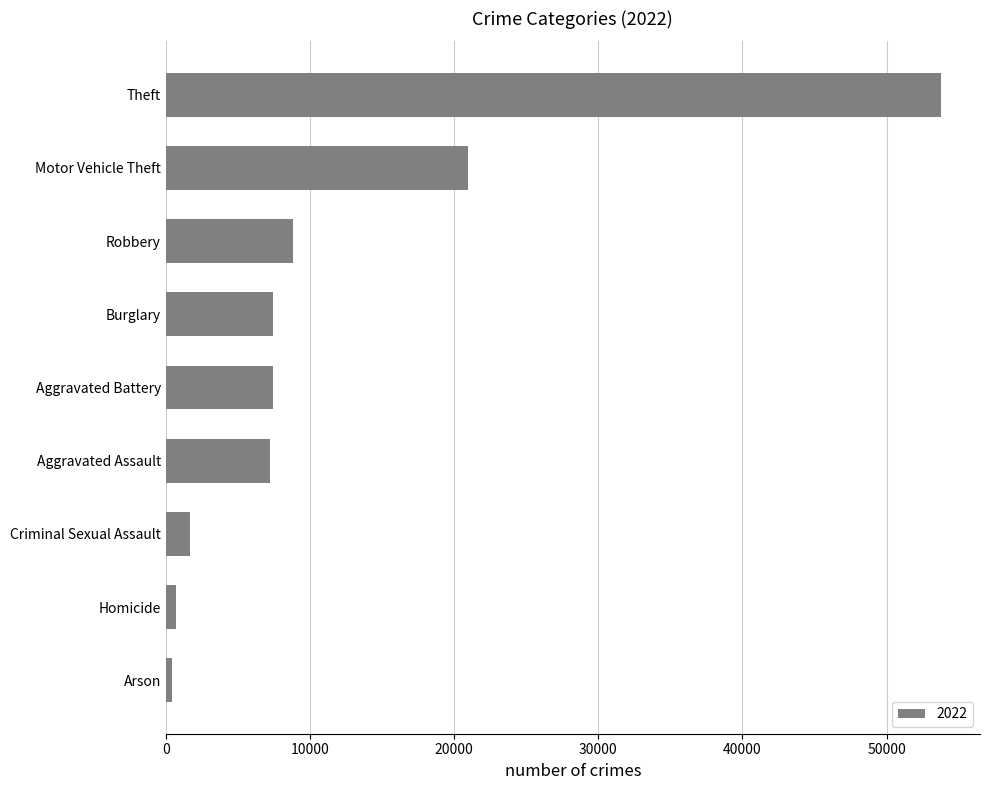

Which category has the highest value across all series?

Theft